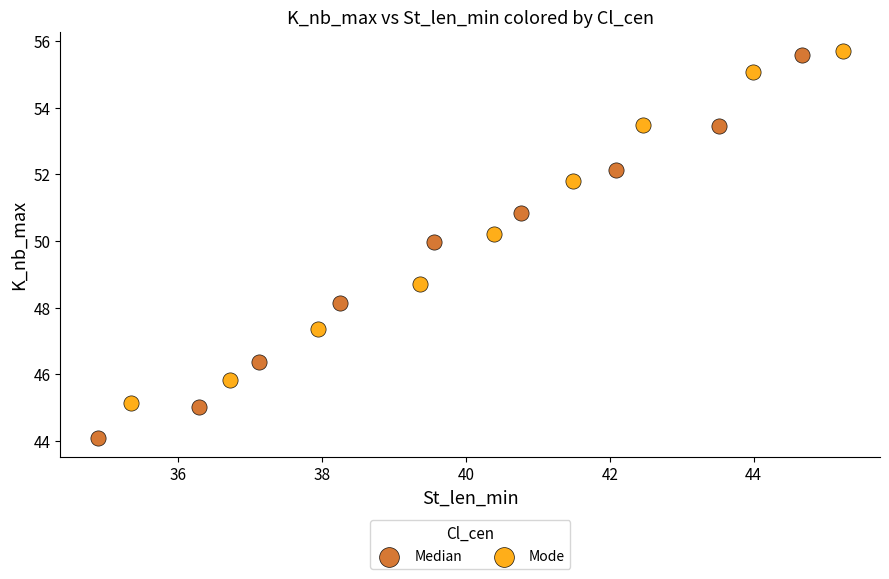

Which series reaches the minimum Y coordinate?

Median